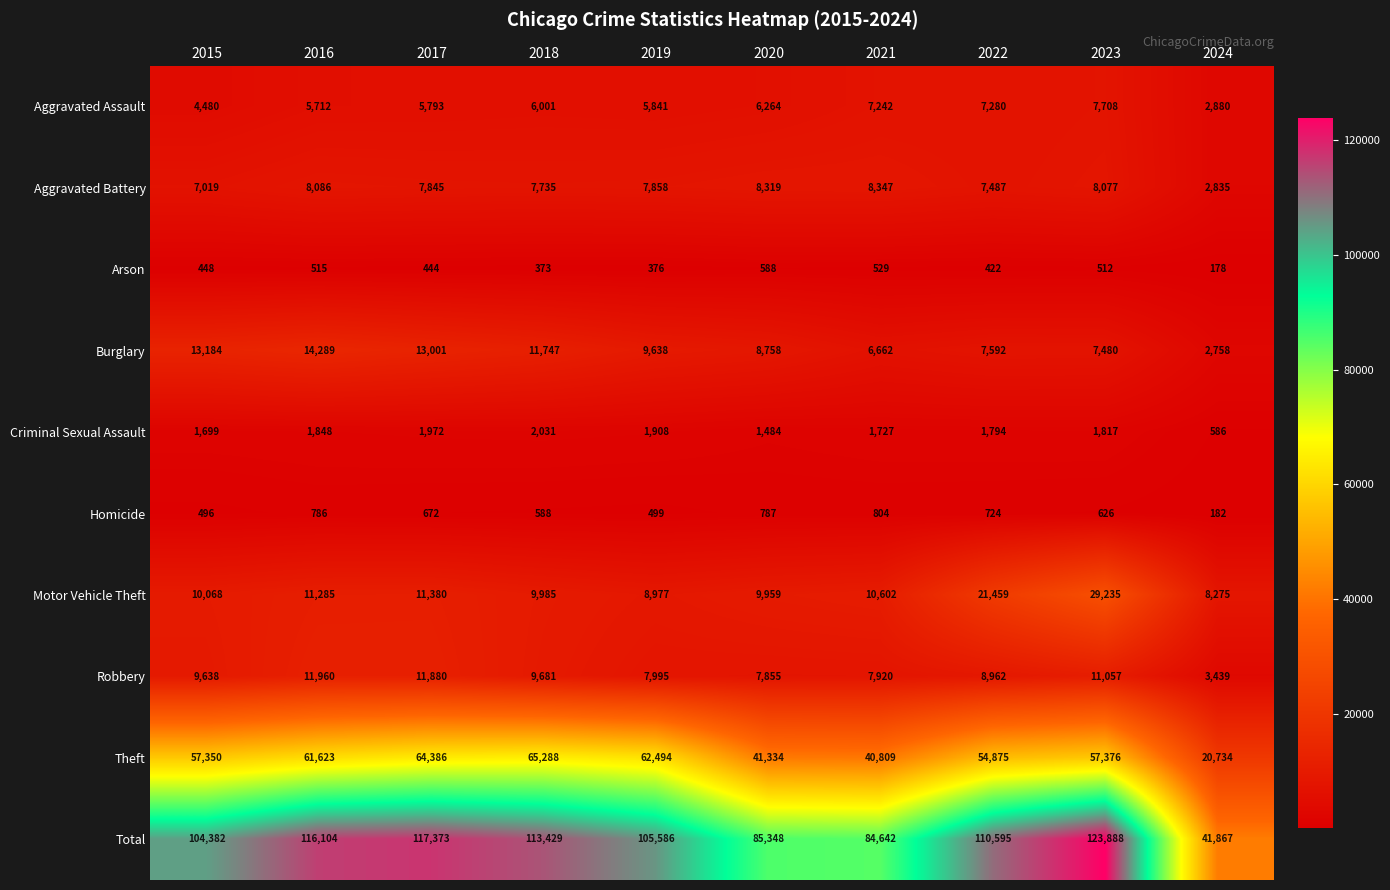

How many values in the Theft series are below 57376?

5